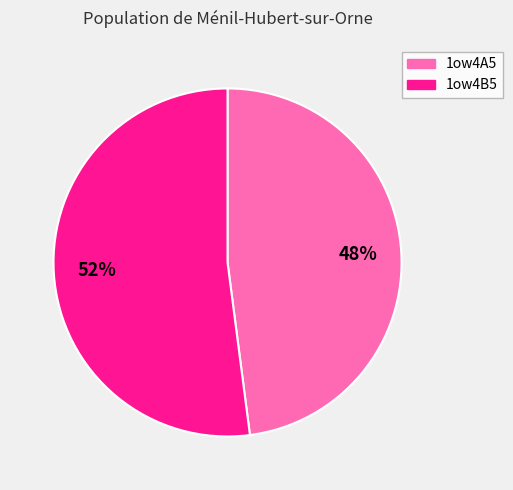

How many slices are in this pie chart?

2